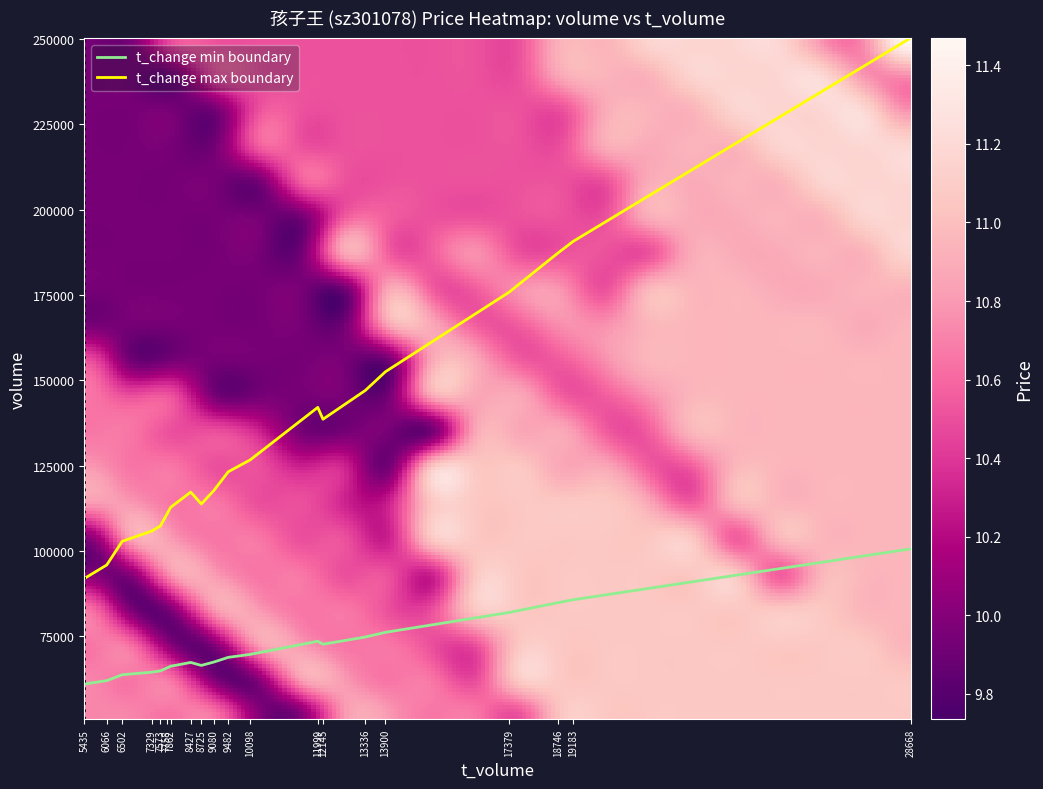

Which series changed the most between 7329 and 28668?

t_change max boundary